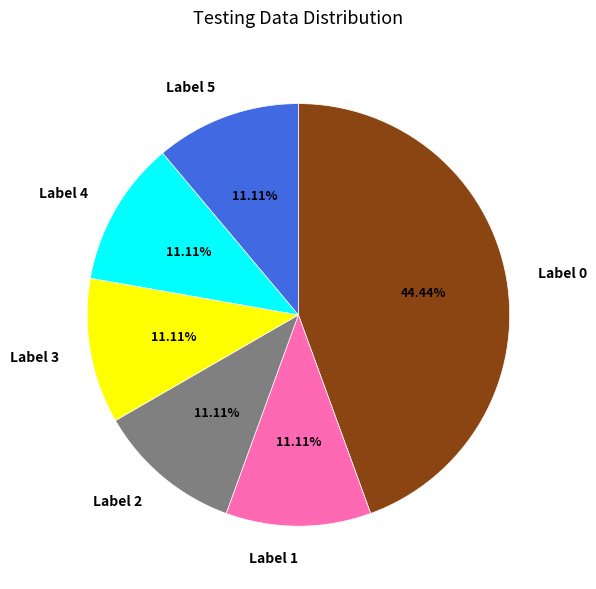

Is there a majority slice in this chart?

No